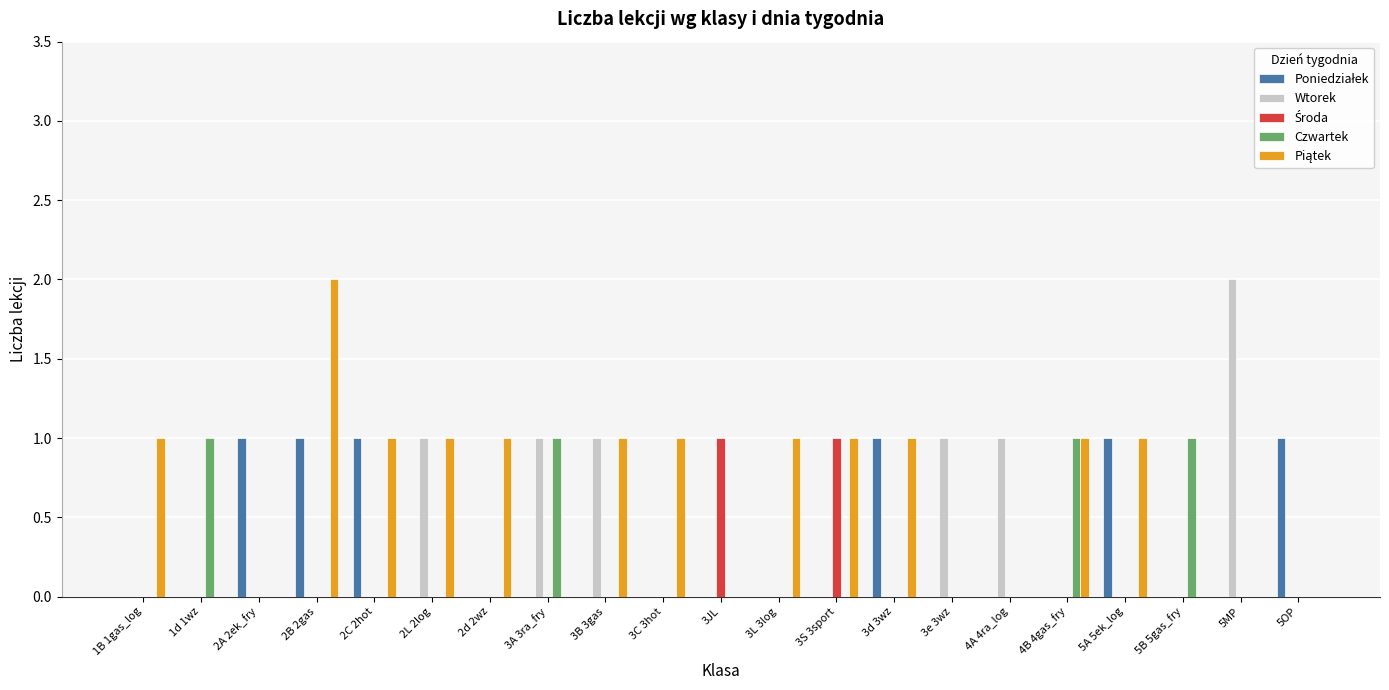

Between 1B 1gas_log and 3B 3gas, which series saw the biggest shift?

Wtorek